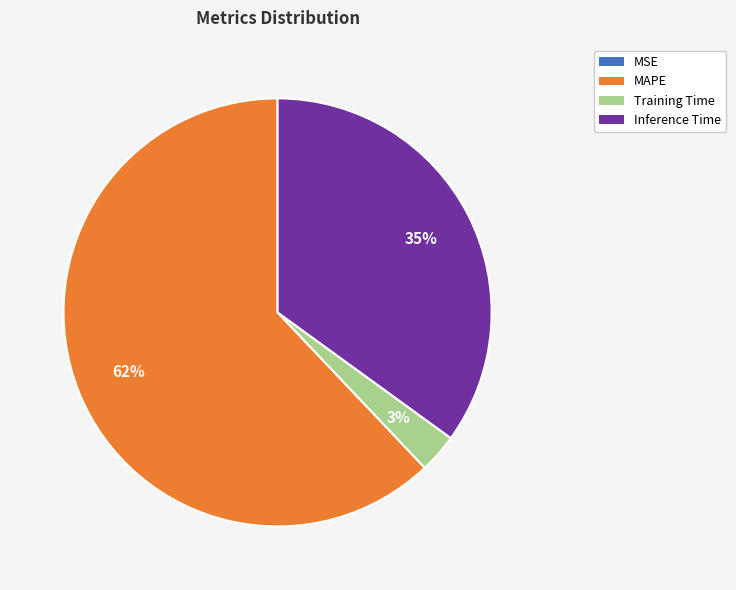

To the nearest percent, what is the average slice percentage?

25%